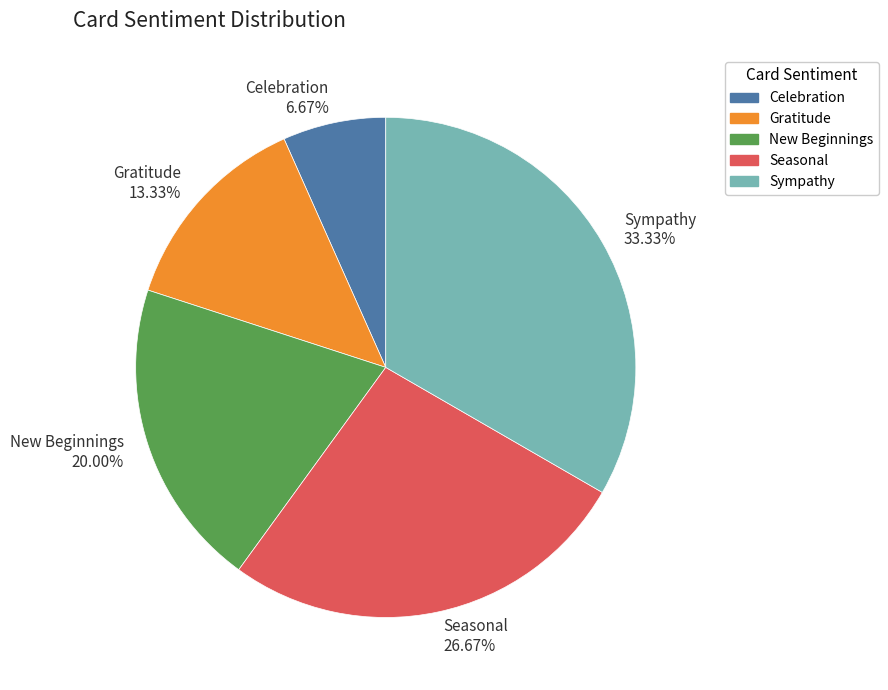

Combined, do New Beginnings and Celebration account for over 50%?

No